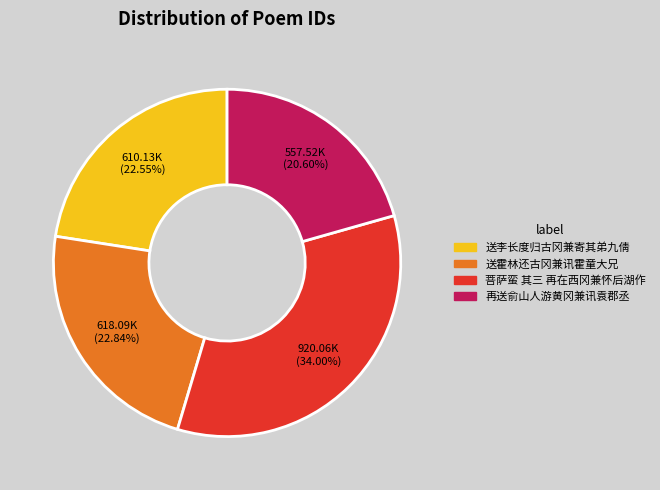

The 再送俞山人游黄冈兼讯袁郡丞 slice represents 21% of the pie. True or false?

True